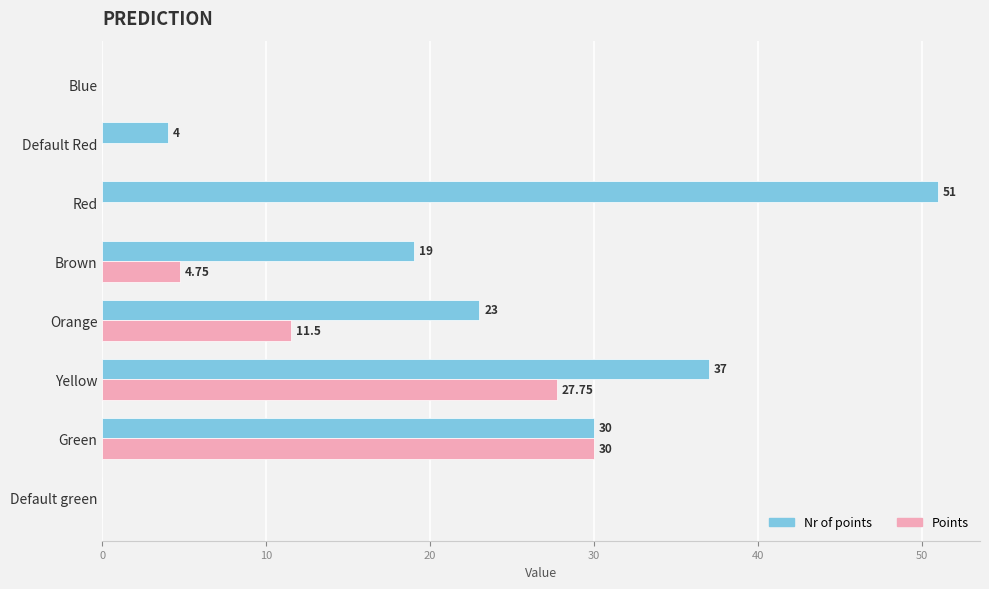

Between Default green and Default Red, which series saw the biggest shift?

Nr of points